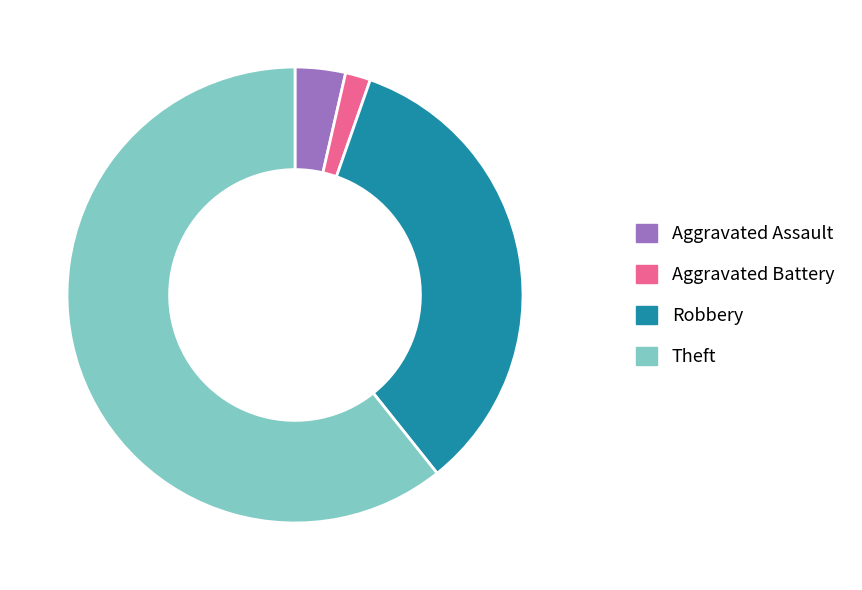

Rank the categories by value from highest to lowest.

Theft, Robbery, Aggravated Assault, Aggravated Battery